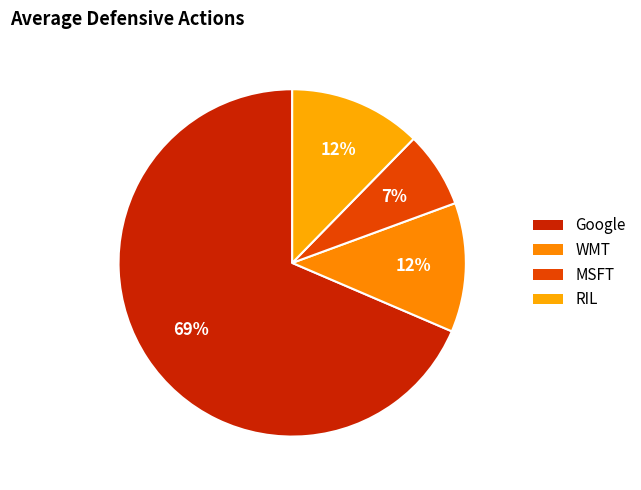

How many slices are in this pie chart?

4